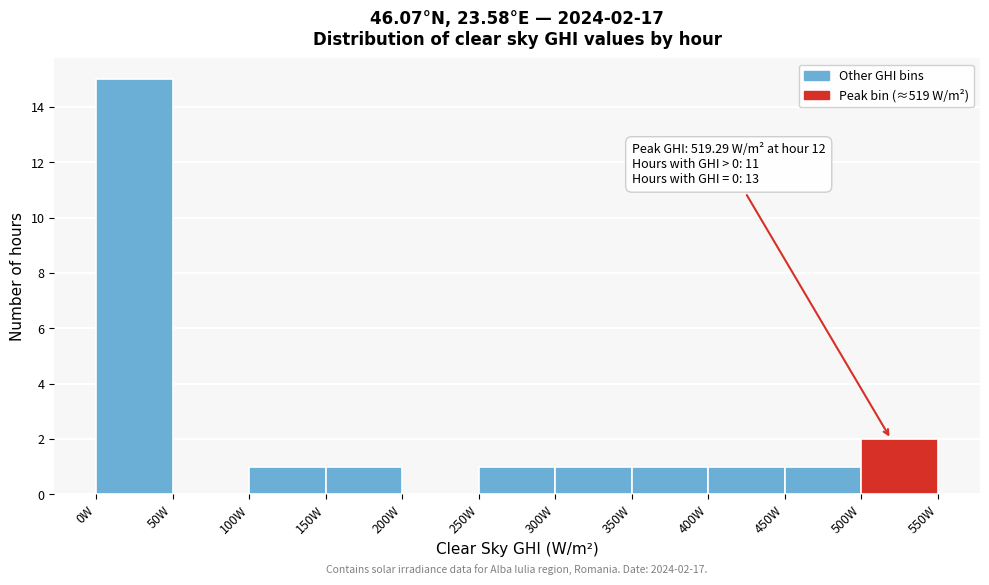

Over which range of the x-axis is the bar tallest?

0 to 50